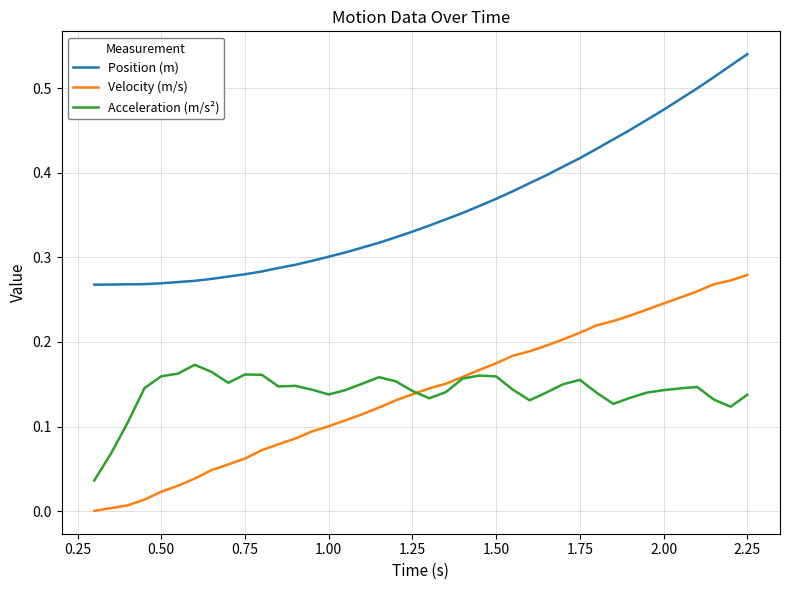

After their last crossing, which series has the higher values: Velocity (m/s) or Acceleration (m/s²)?

Velocity (m/s)